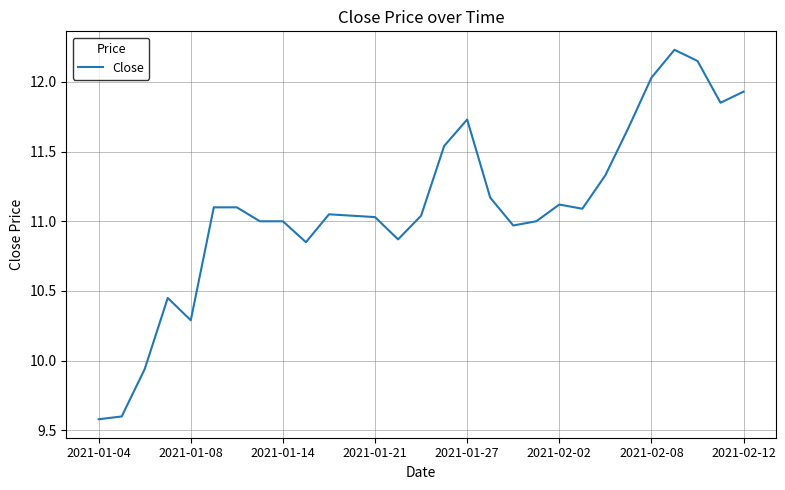

What is the difference between the maximum and minimum values?

2.6